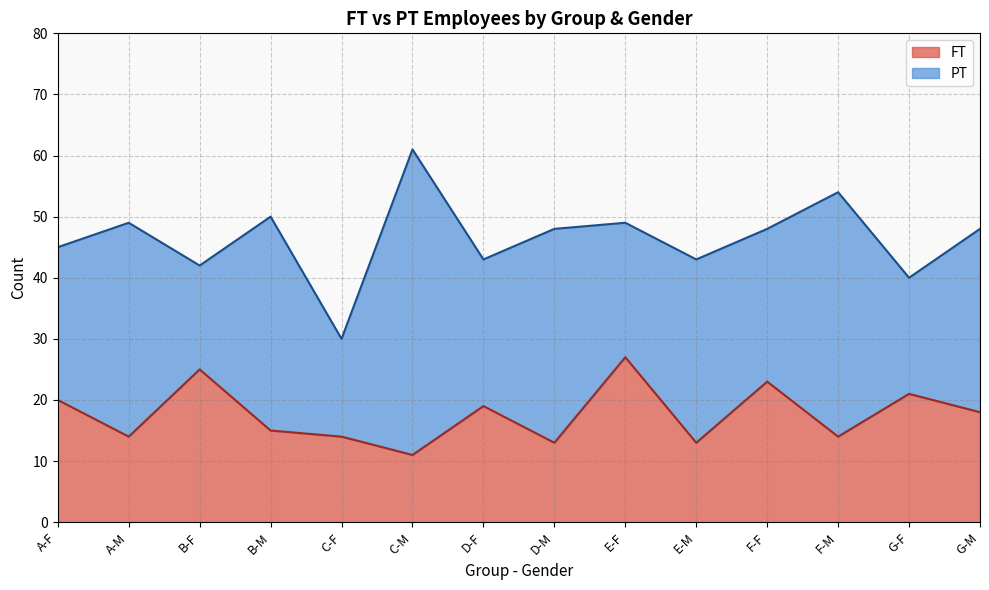

Reading left to right, what are all the values shown in this chart?

20	14	25	15	14	11	19	13	27	13	23	14	21	18